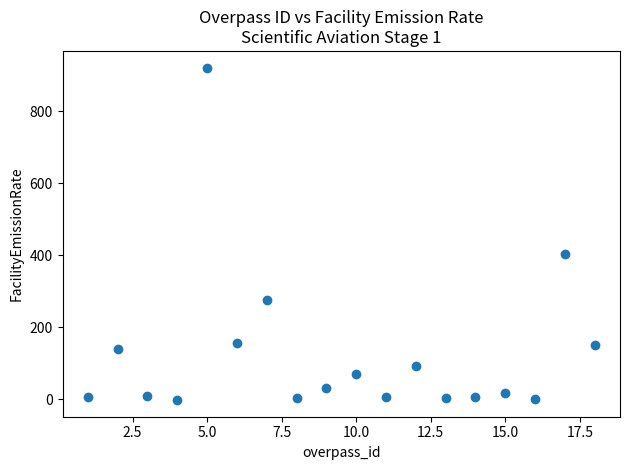

What is the range of Y values (max minus min)?

924.8